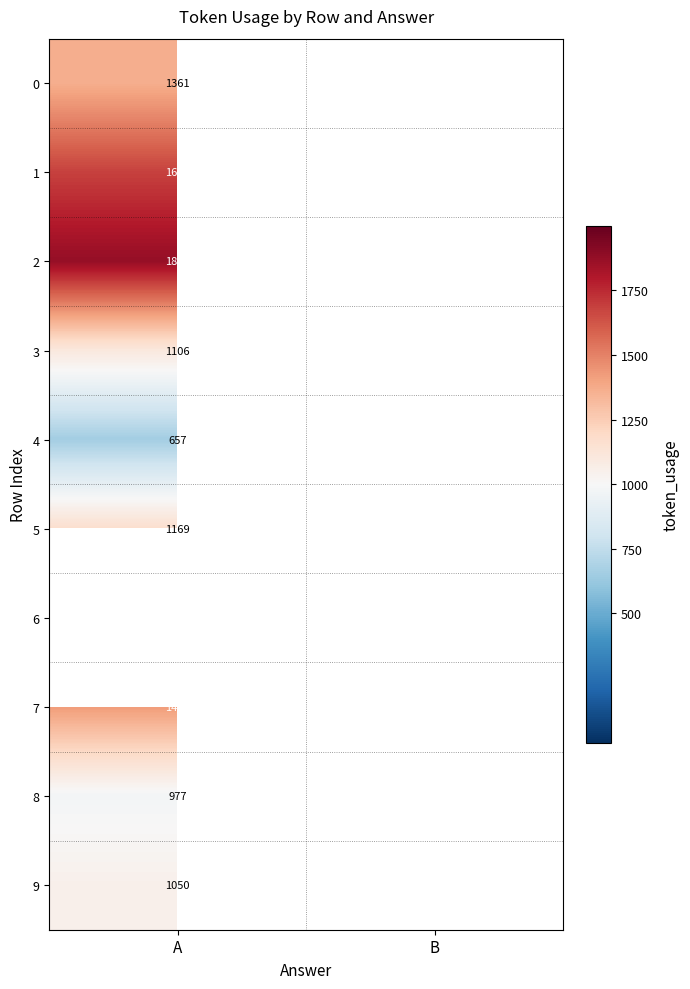

What is the spread (max minus min) of values at A?

1218.0